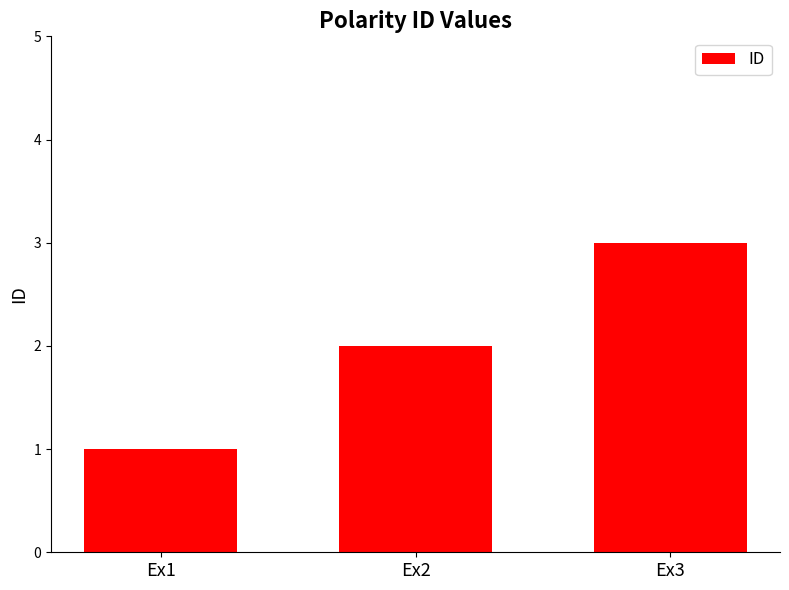

True or false: the data shows 1 at Ex1.

True